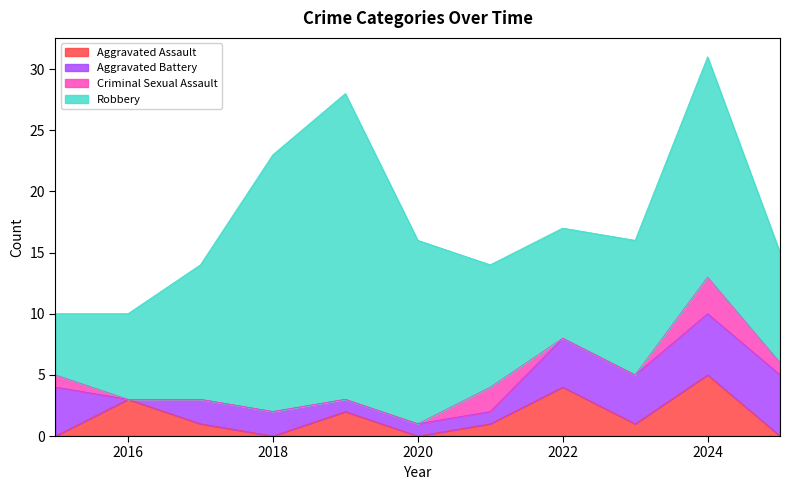

At which label does Robbery reach its peak?

2019